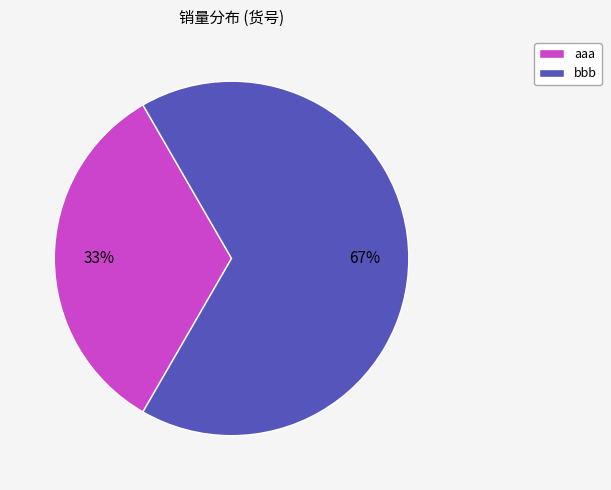

How many segments does this pie chart have?

2